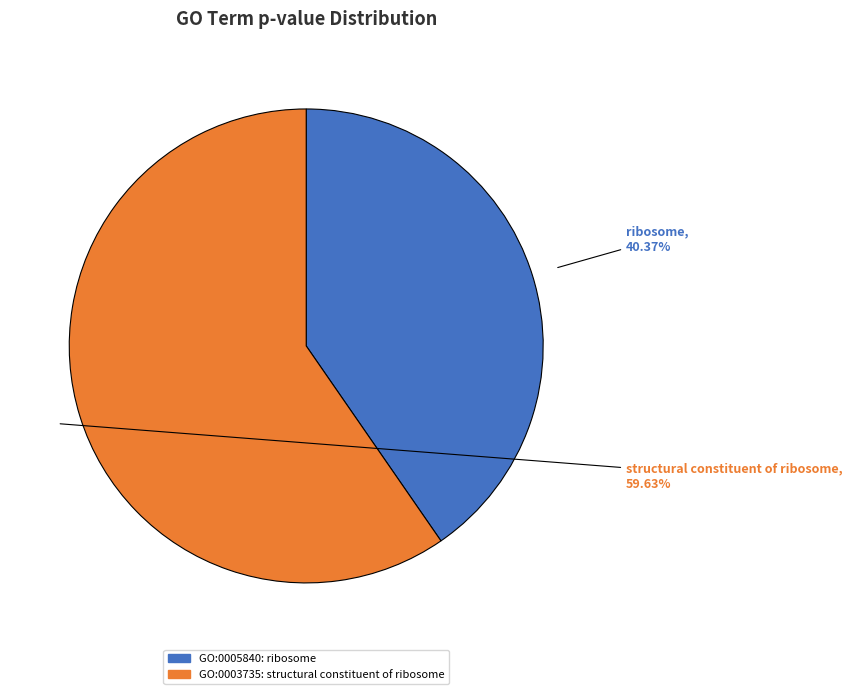

Which category has the smallest portion of the pie?

GO:0005840